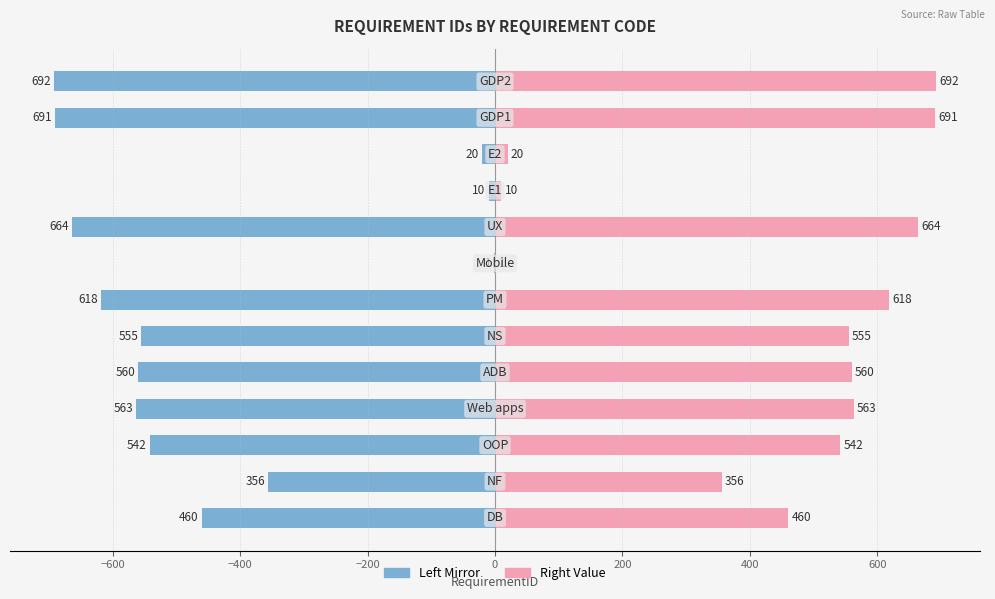

What is the maximum value shown in the chart?

692